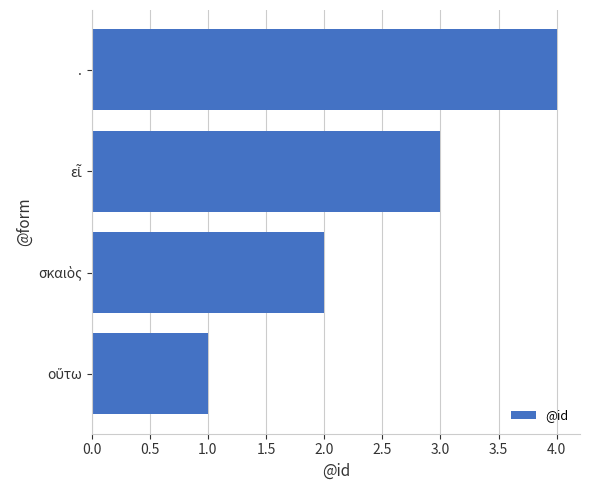

What is the sum of all values?

10